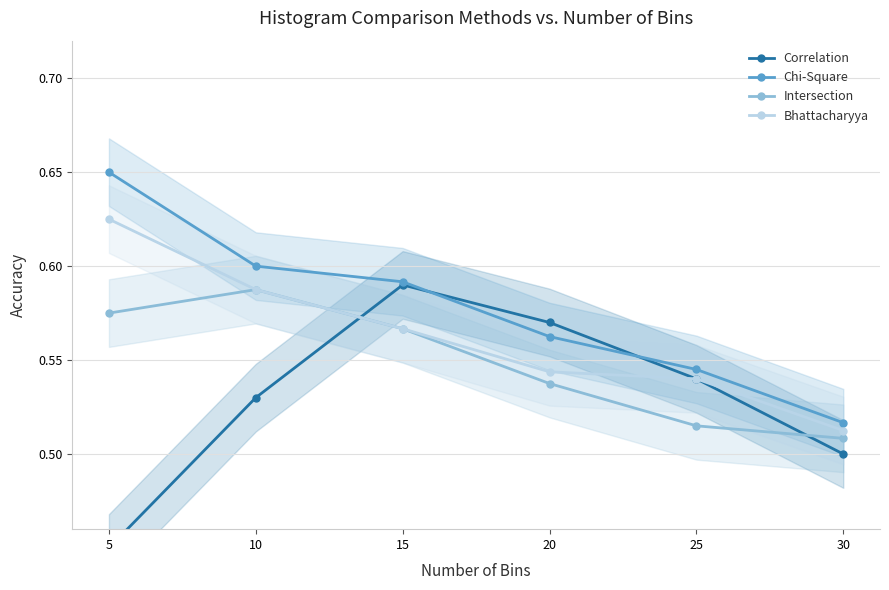

At which category does the chart reach its minimum across all series?

5